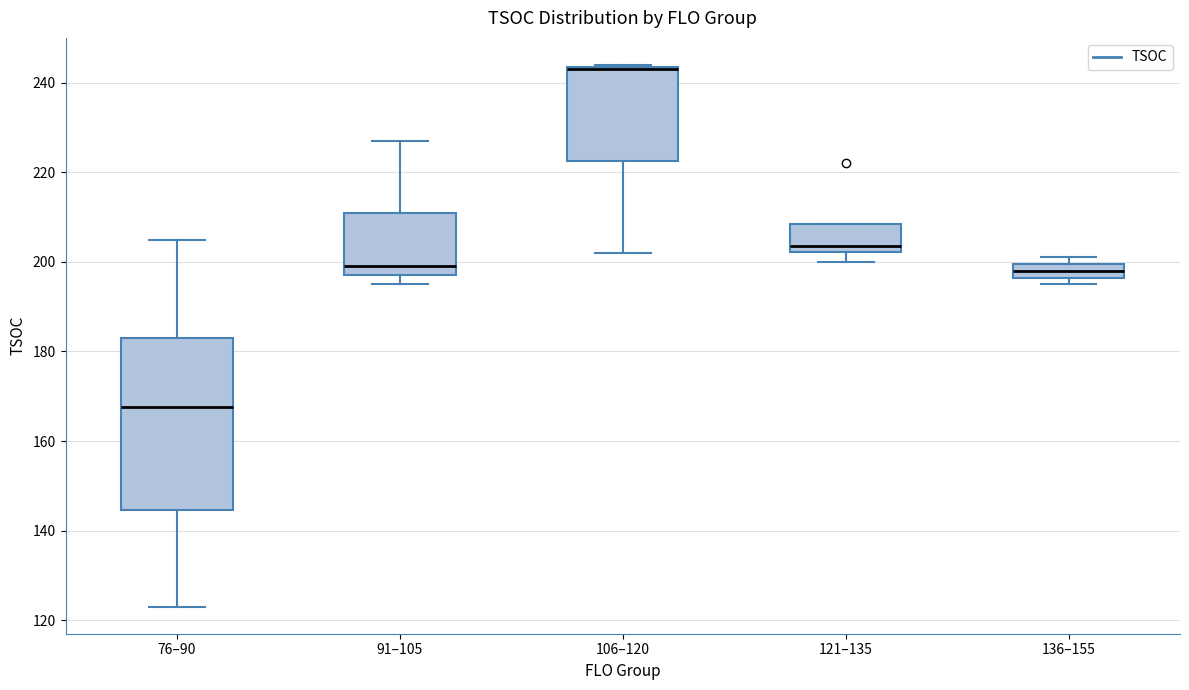

Which box is the tallest, from its lower edge to its upper edge?

76–90